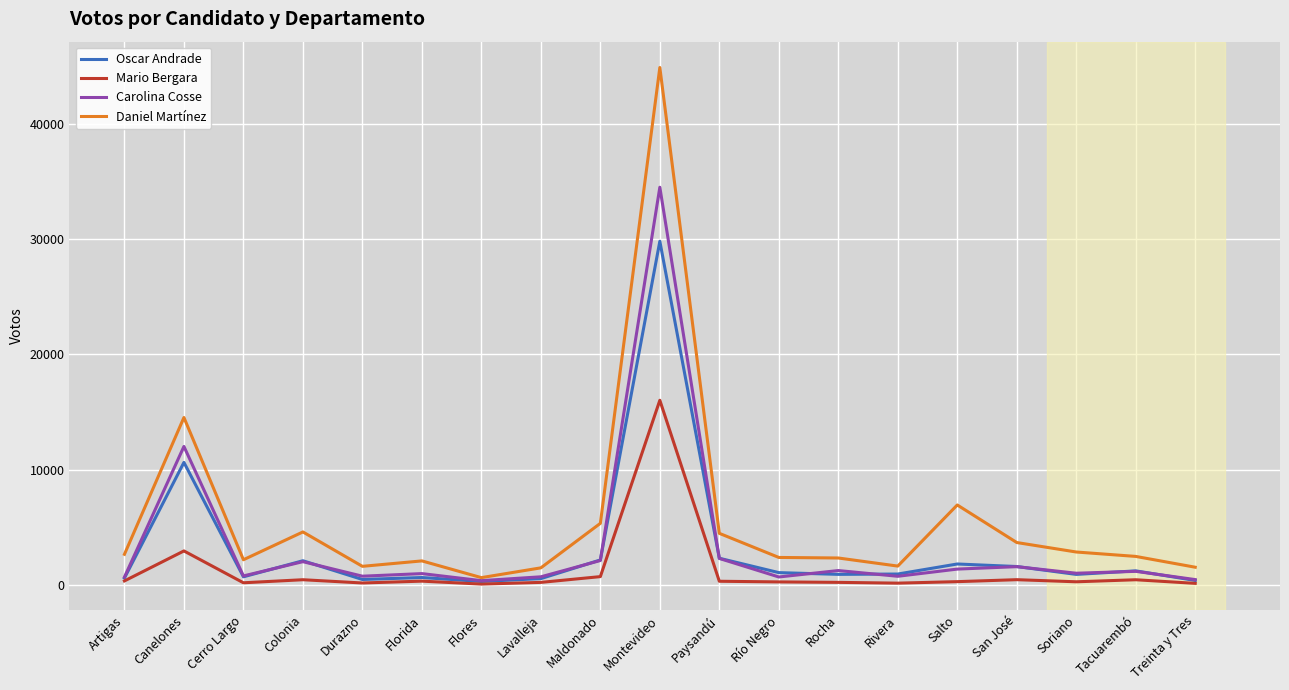

What is the difference between the highest and lowest values at Montevideo?

28907